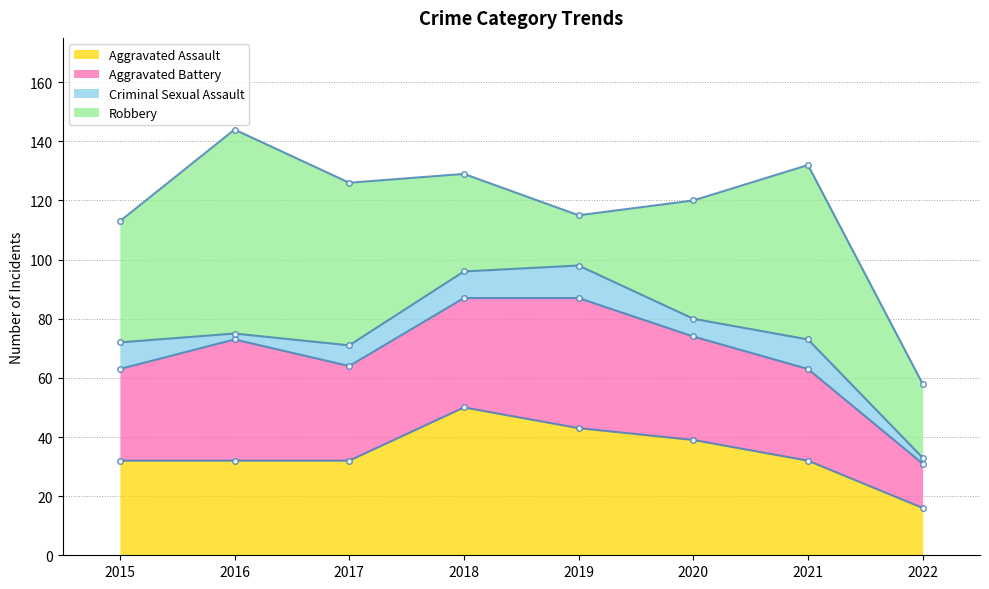

What is the difference between the Aggravated Battery values at 2019 and 2021?

13